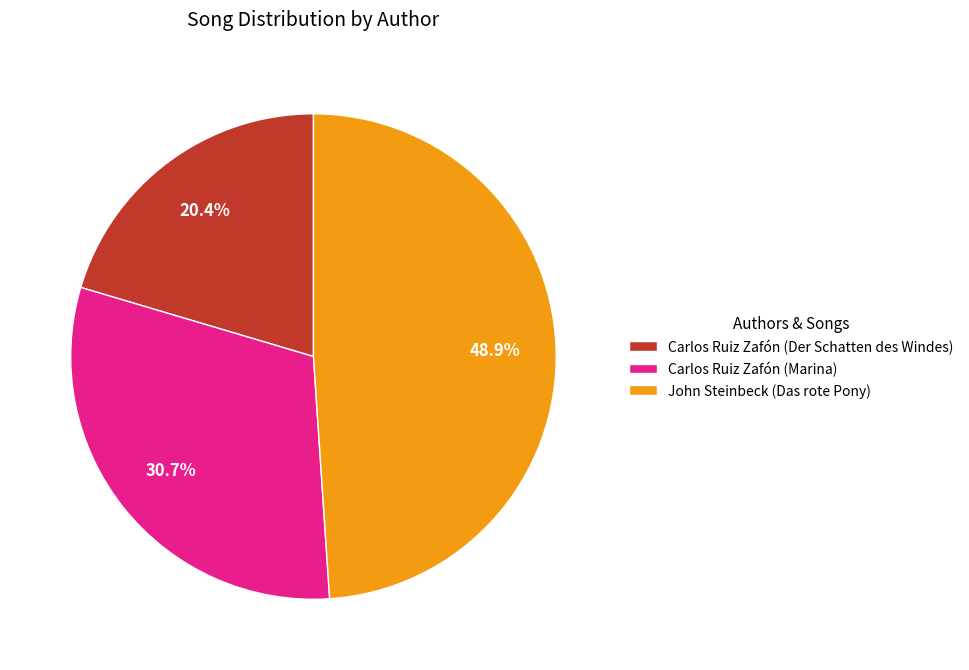

Which has a higher value, Carlos Ruiz Zafón (Marina) or John Steinbeck (Das rote Pony)?

John Steinbeck (Das rote Pony)